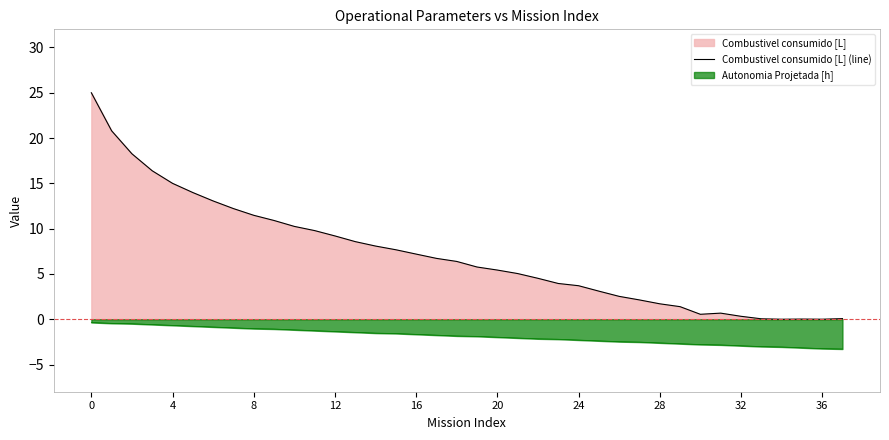

How many values exceed 6?

19